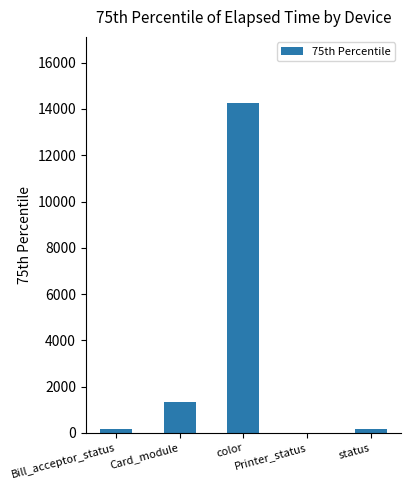

What is the greatest value displayed?

14264